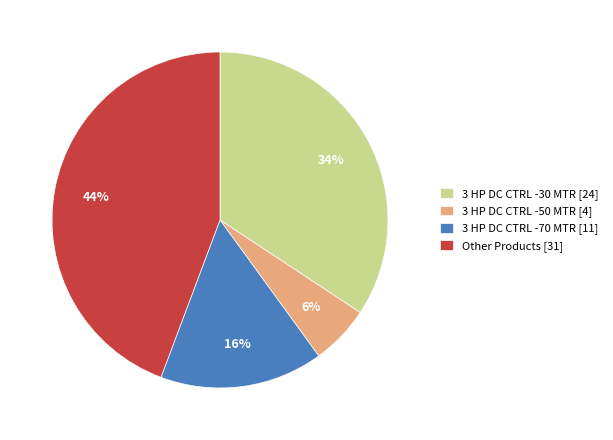

Approximately how many times larger is the value at 3 HP DC CTRL -70 MTR [11] compared to Other Products [31]?

0.4